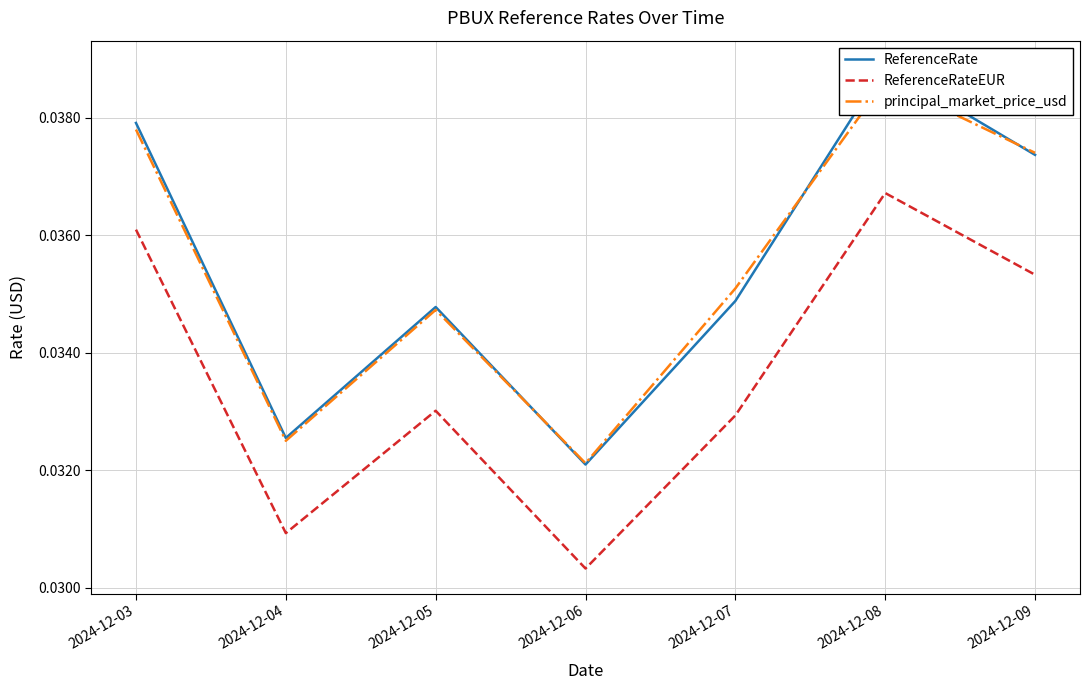

How many interior local valleys does the ReferenceRateEUR series have?

2